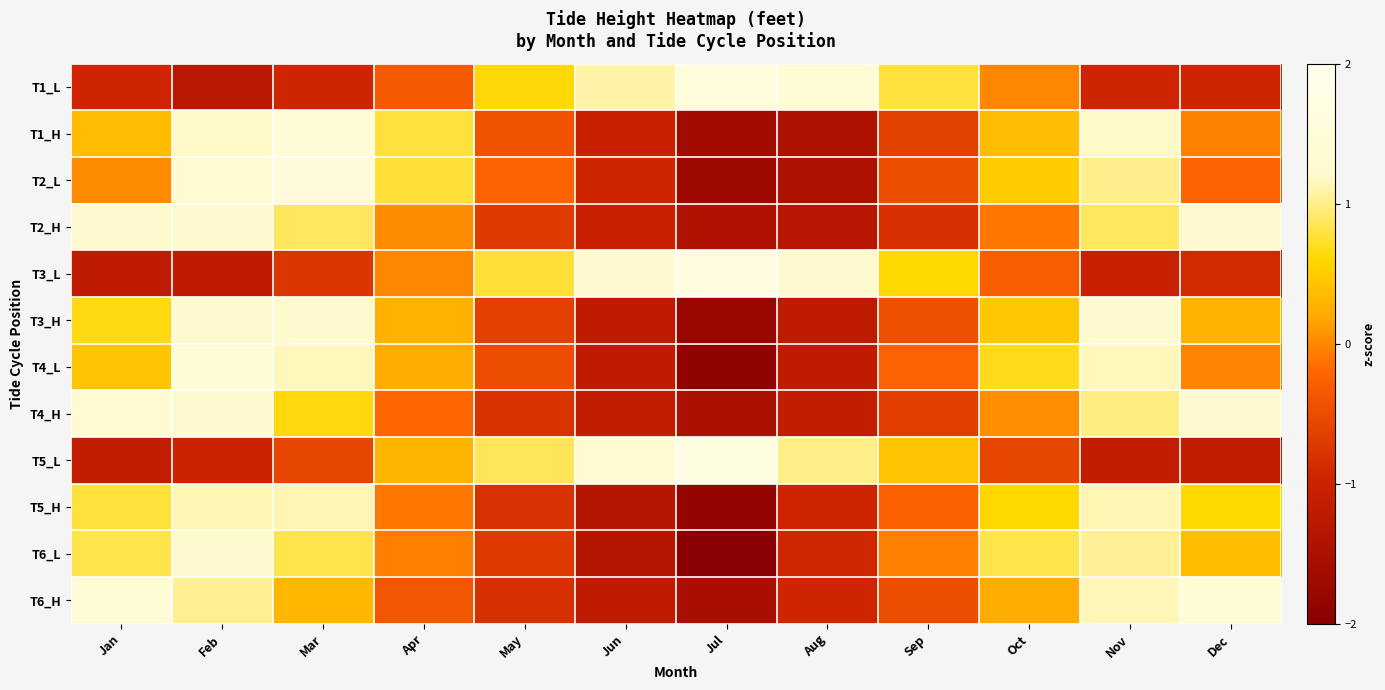

List the series in order of their peak value, highest first.

T5_L, T3_L, T1_L, T2_L, T4_L, T1_H, T6_H, T4_H, T6_L, T2_H, T3_H, T5_H